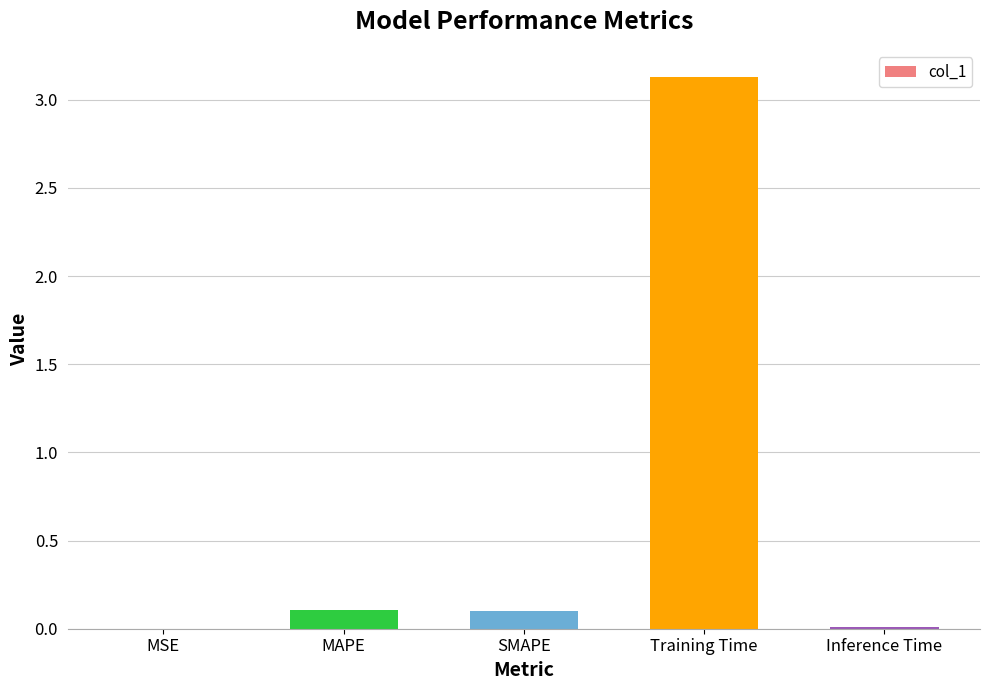

Read the value at Training Time.

3.1